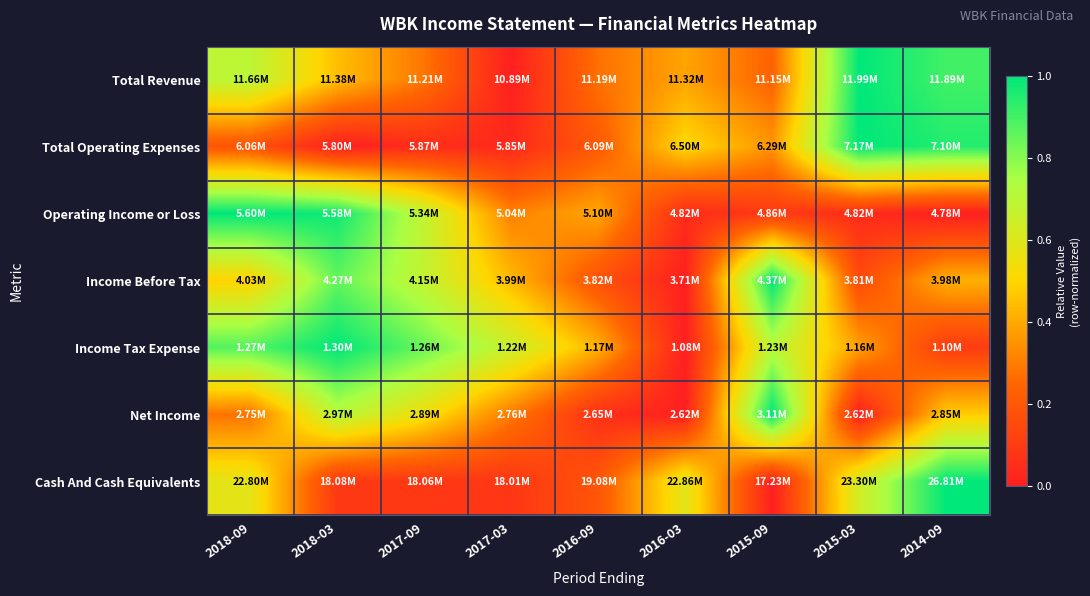

Between 2017-03 and 2016-09, which is larger?

2016-09